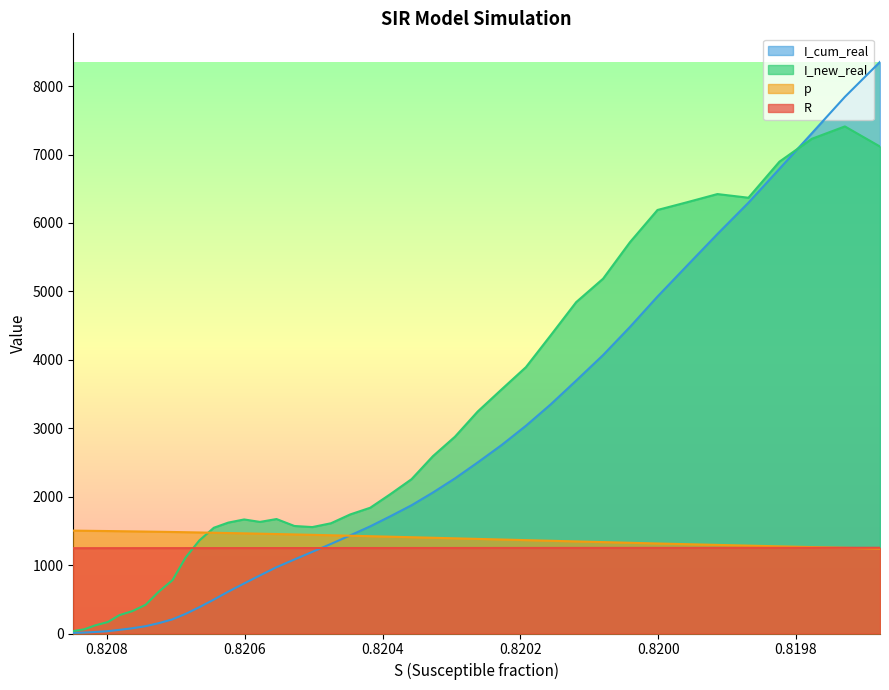

What is the minimum value shown in the chart?

9.1